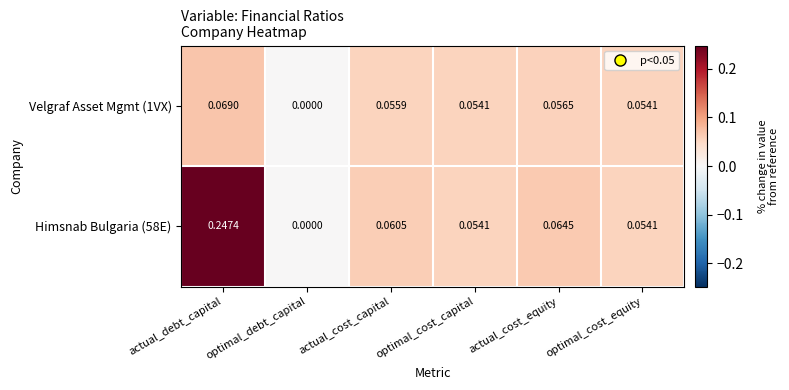

Which category has the highest value across all series?

actual_debt_capital